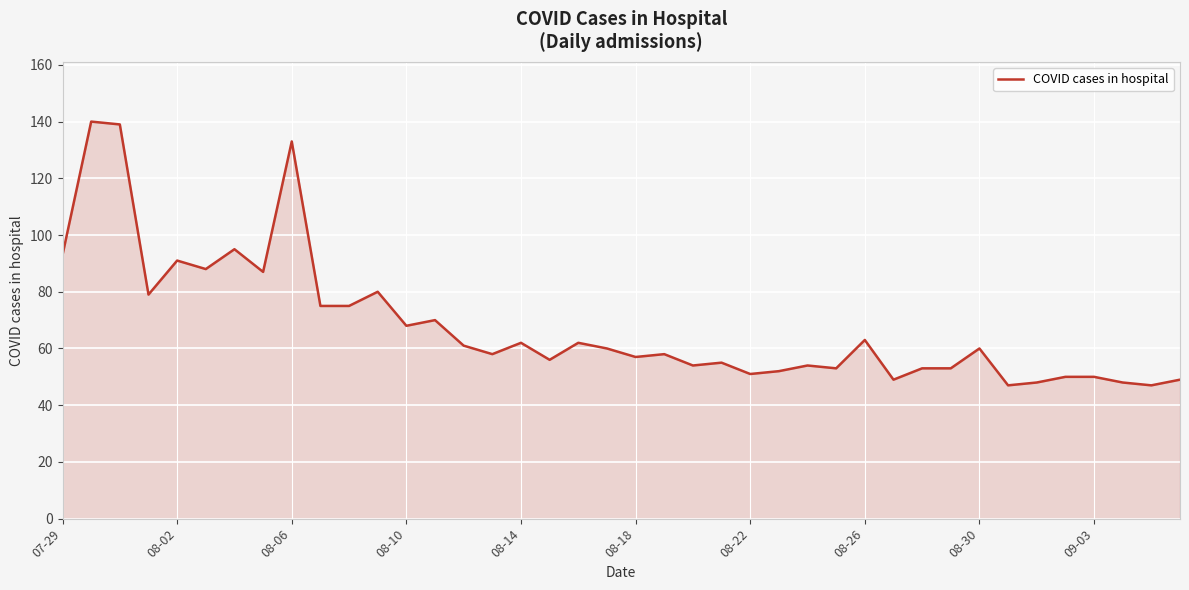

What is the maximum value shown in the chart?

140